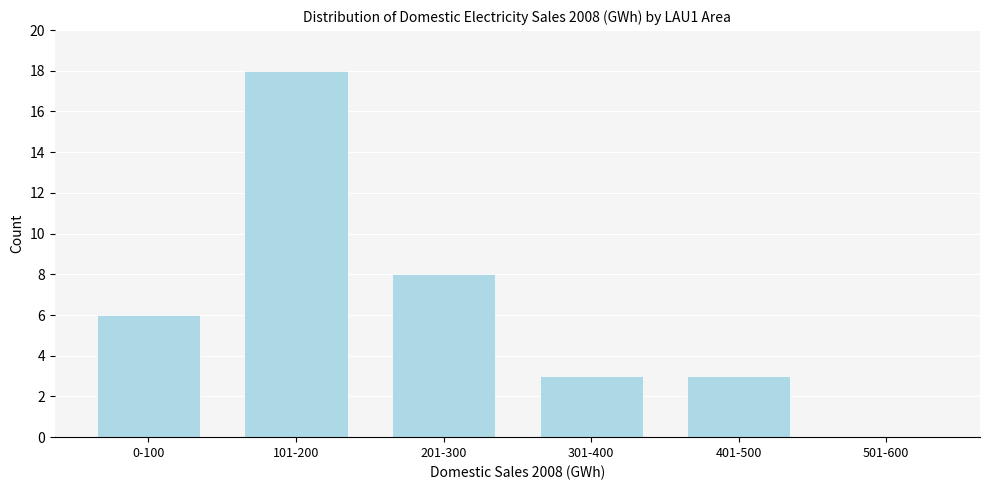

Reading right to left, transcribe all the data shown in this chart.

501-600=0	401-500=3	301-400=3	201-300=8	101-200=18	0-100=6